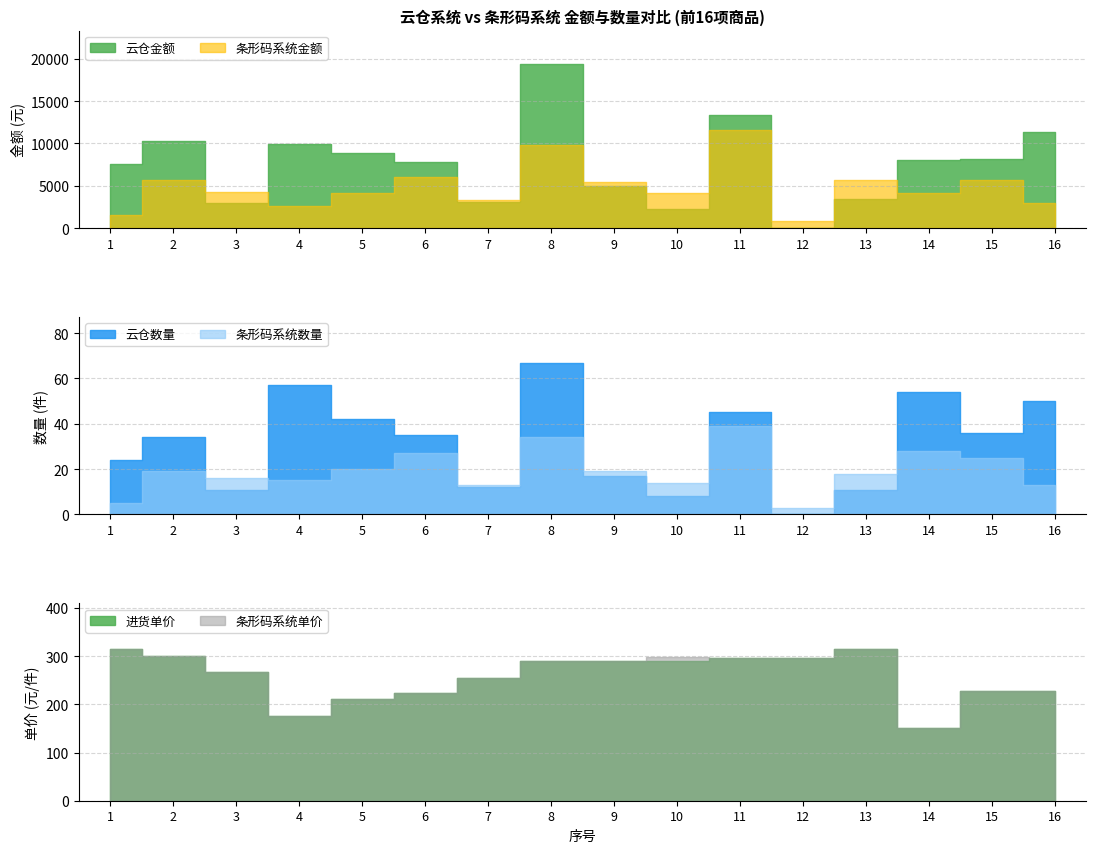

Is it true that 条形码系统数量 equals 22.0 at 3?

False